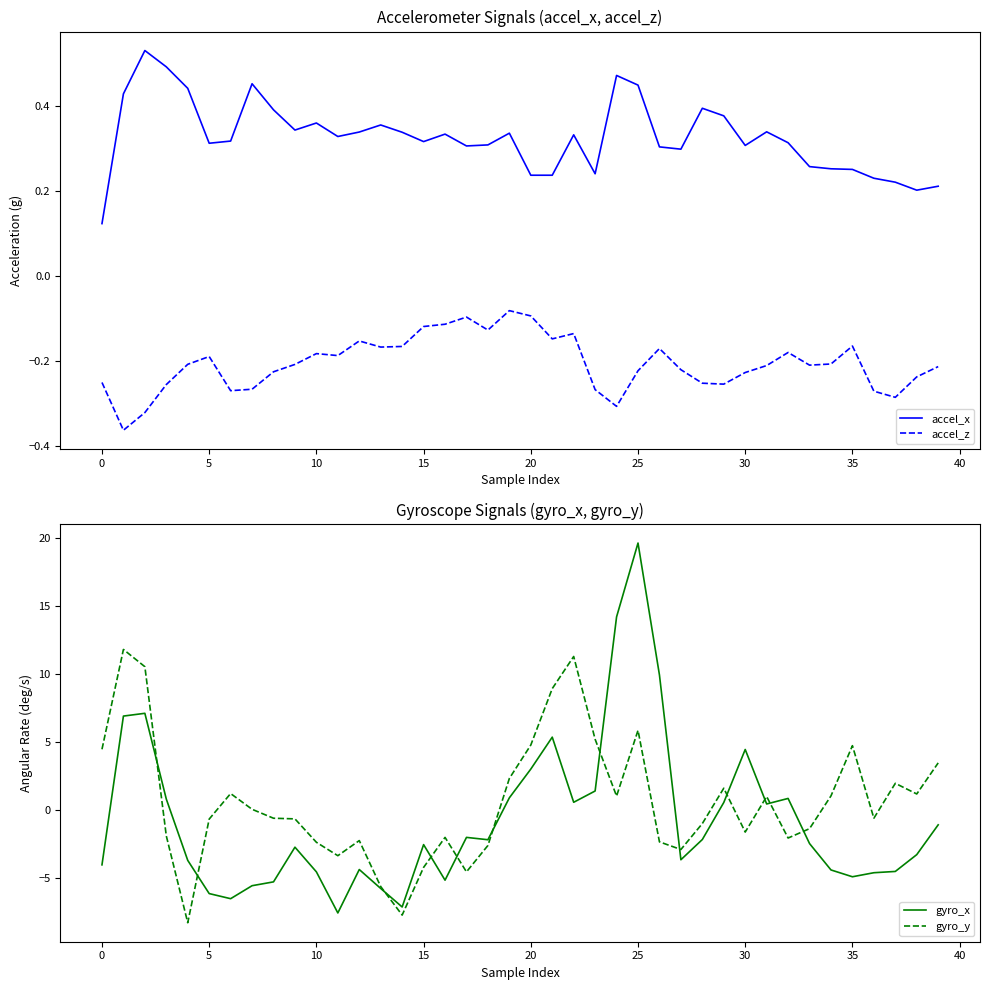

Rank the series by their average value, from lowest to highest.

gyro_x, accel_z, accel_x, gyro_y